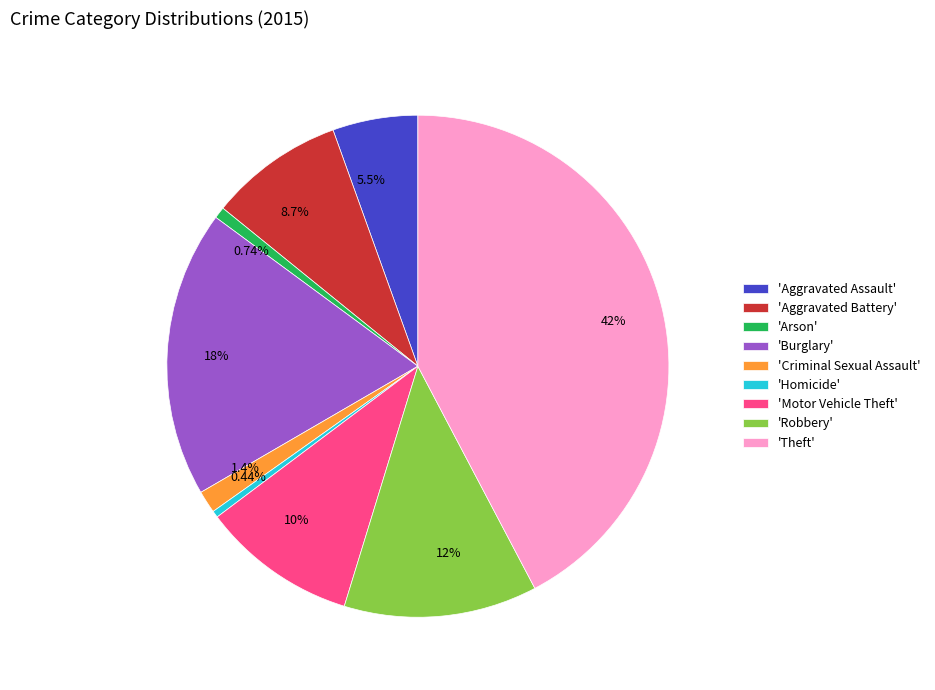

Is 10% the majority of the pie?

No